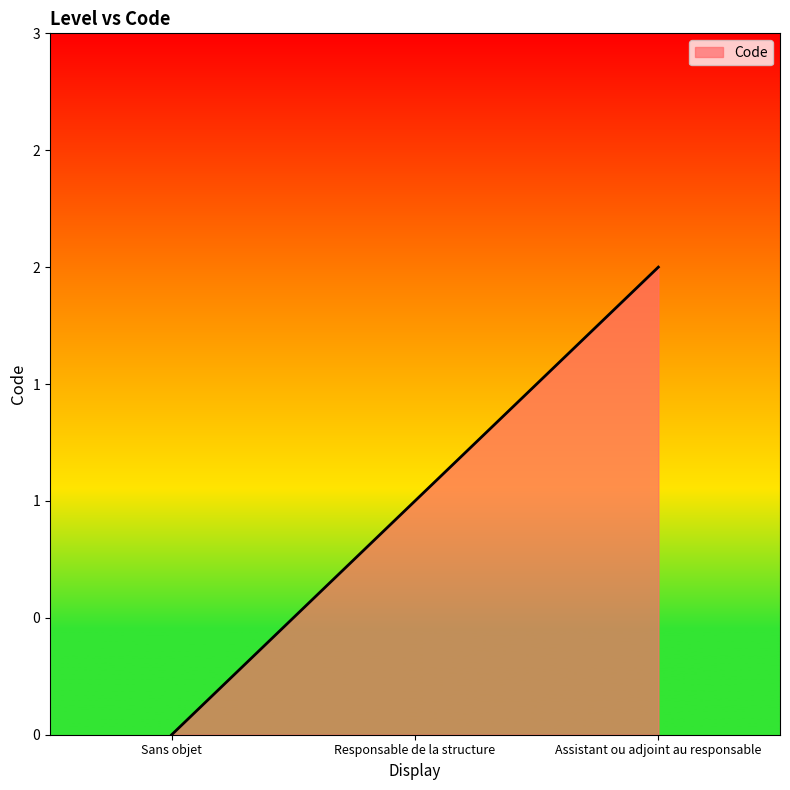

List the labels in order of value, largest first.

Assistant ou adjoint au responsable, Responsable de la structure, Sans objet